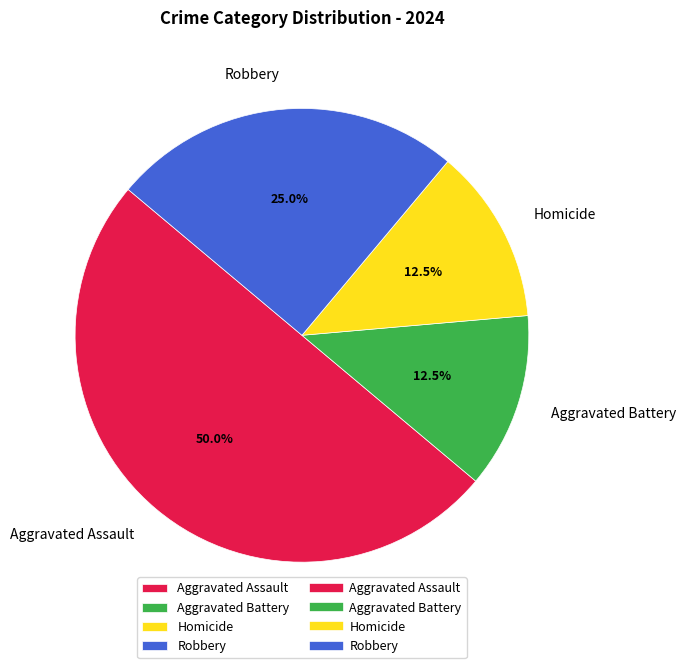

Which category has the biggest portion of the pie?

Aggravated Assault